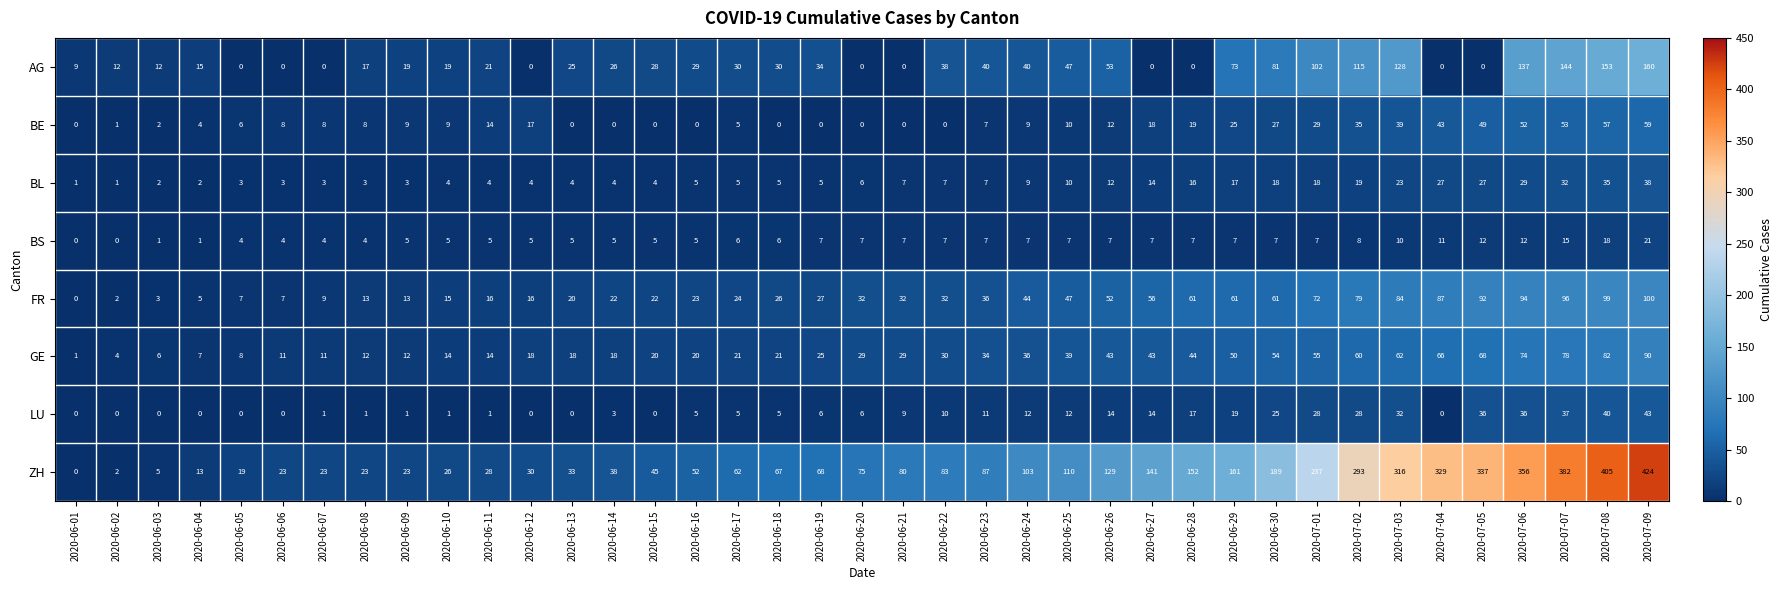

The LU series shows 8 at 2020-06-19. True or false?

False